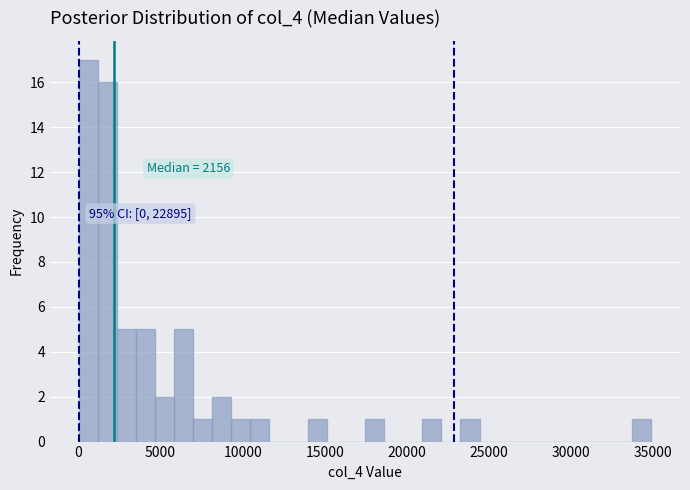

Around what value on the x-axis is the tallest bar? Give the approximate position of its centre, as read against the axis.

500